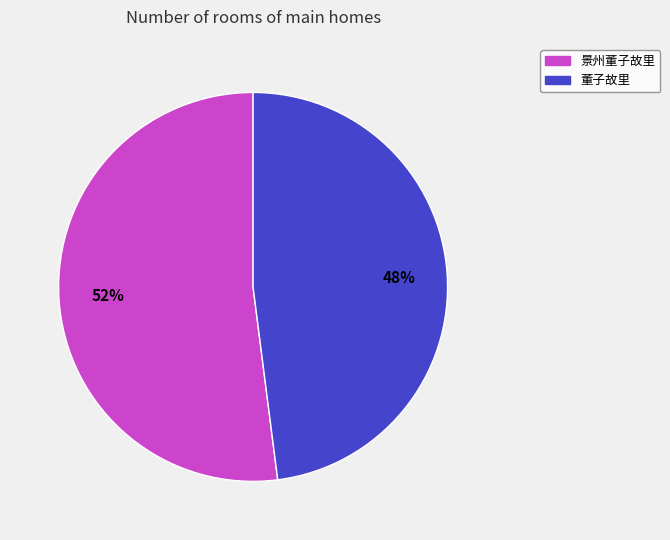

Which slice represents more than half of the pie?

景州董子故里